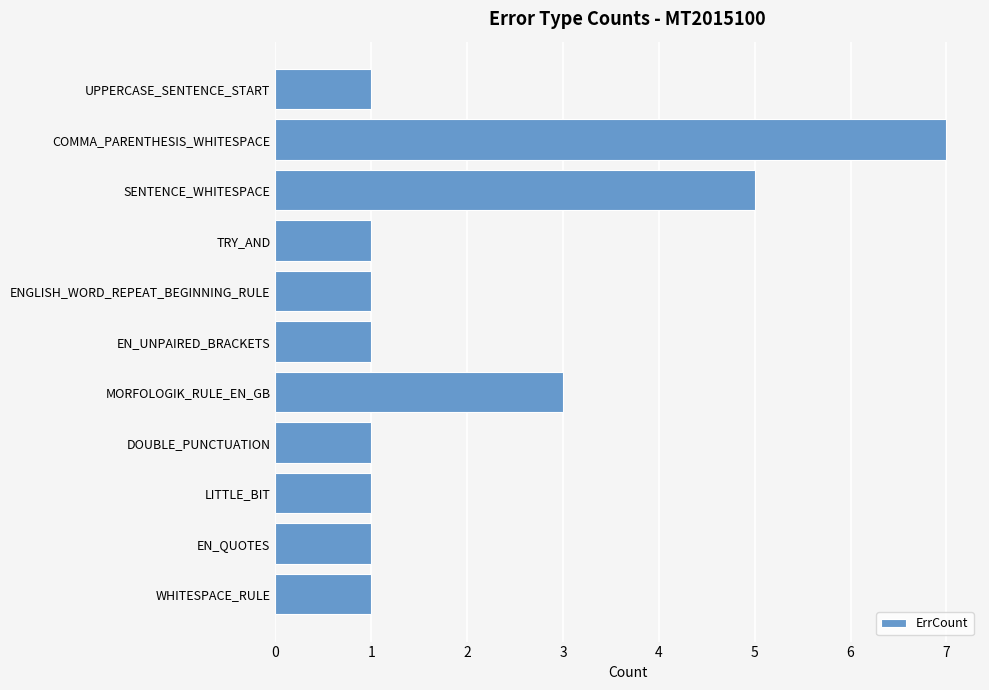

How many bars are there in total?

11